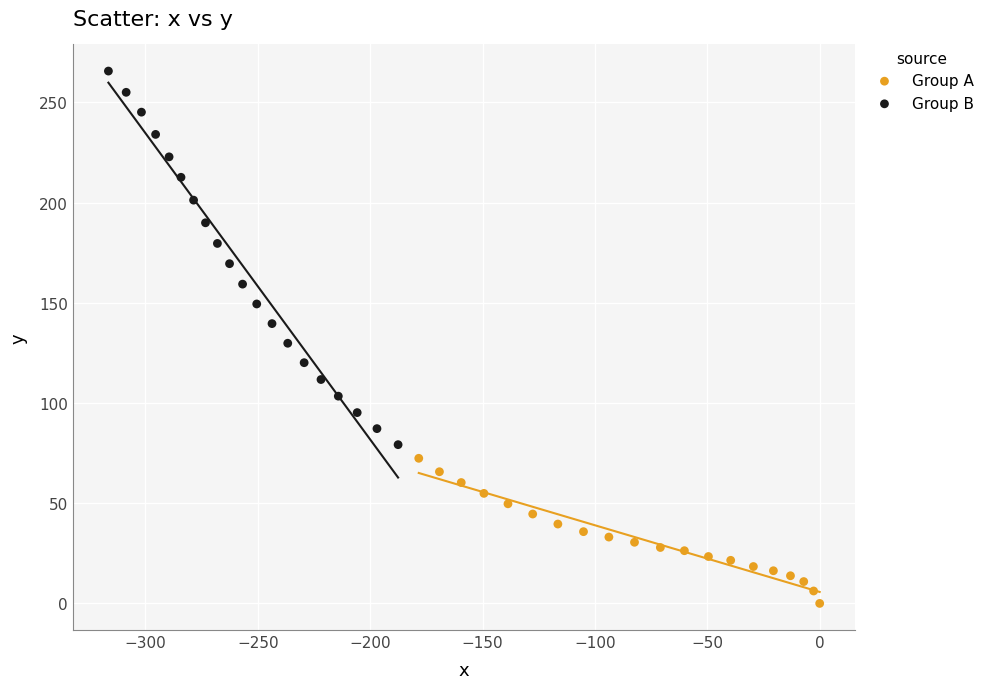

Which series reaches the maximum Y coordinate?

Group B